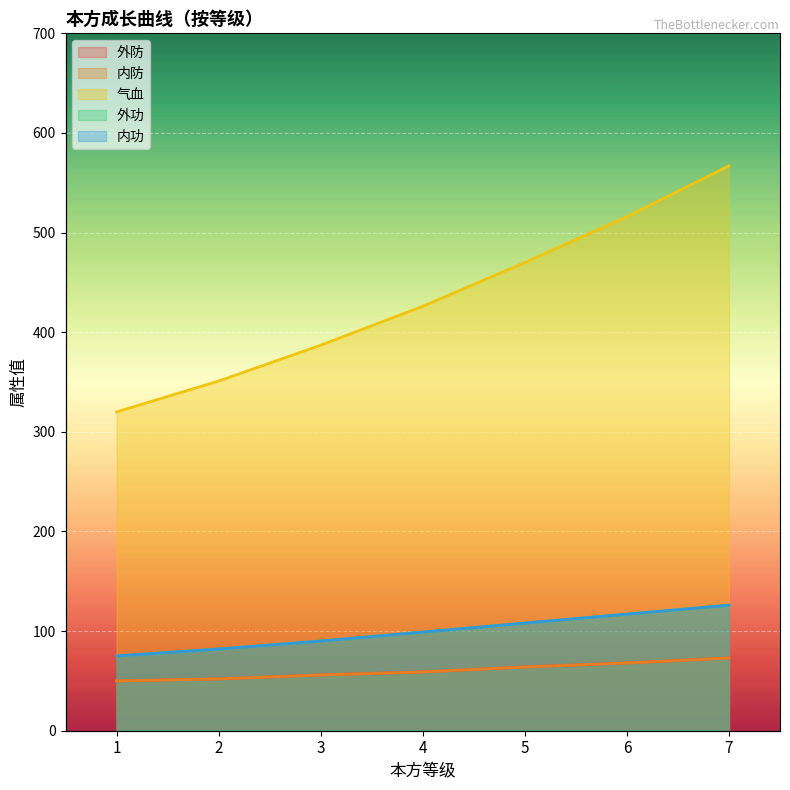

What is the sum of all 气血 values?

3037